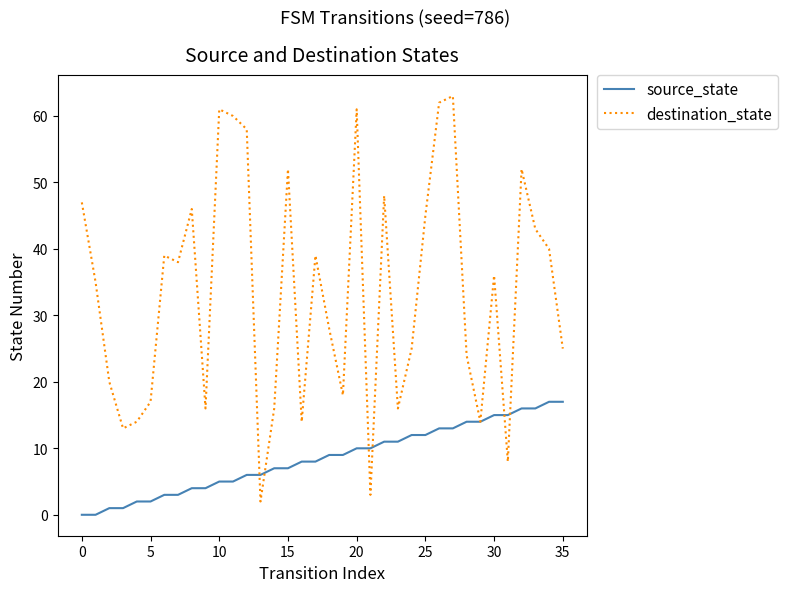

What is the maximum value for source_state?

17